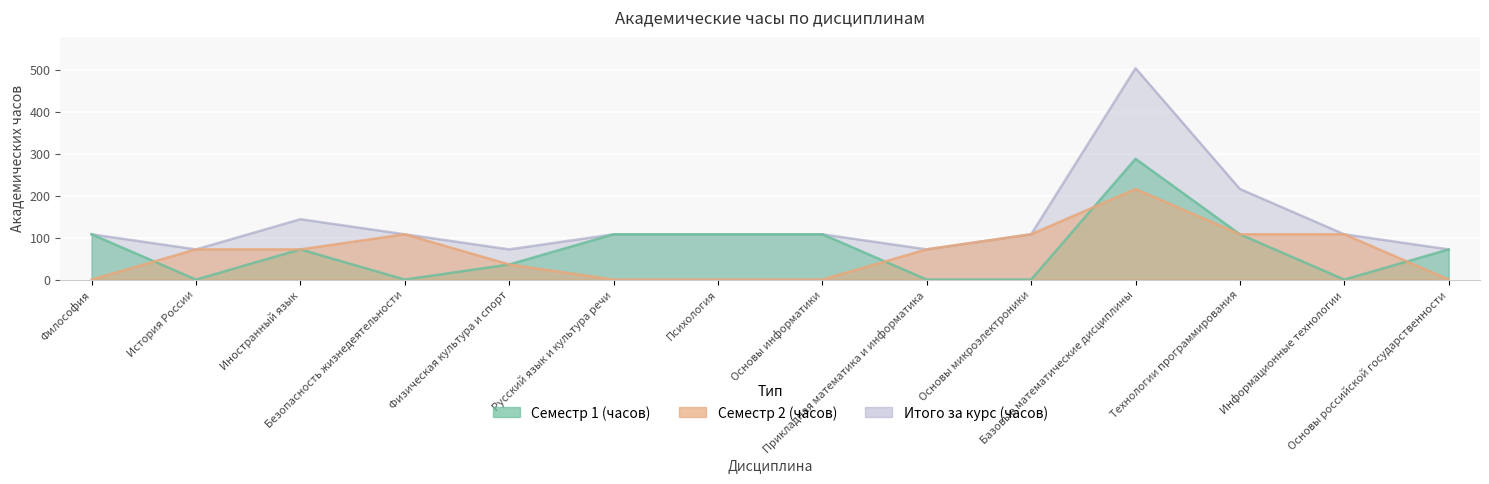

What position from the left is Прикладная математика и информатика?

9